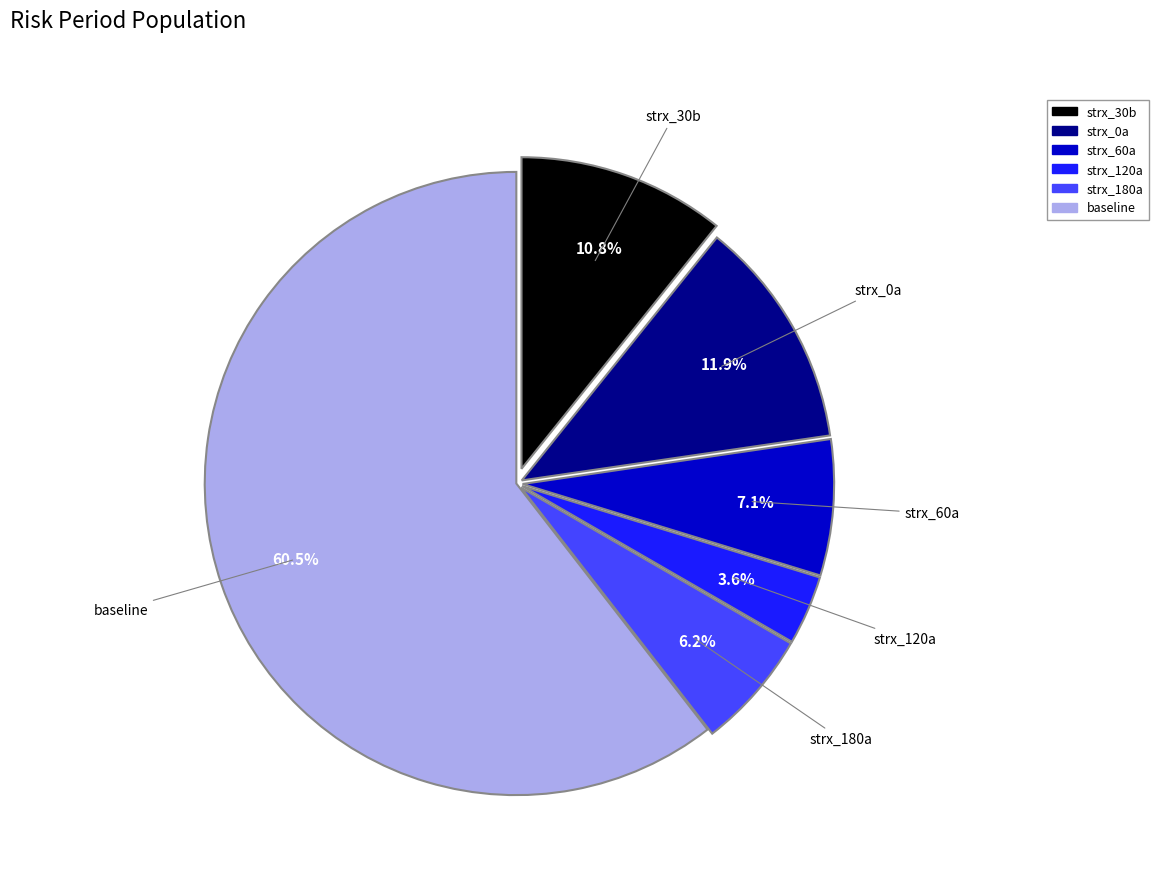

Is there a majority slice in this chart?

Yes